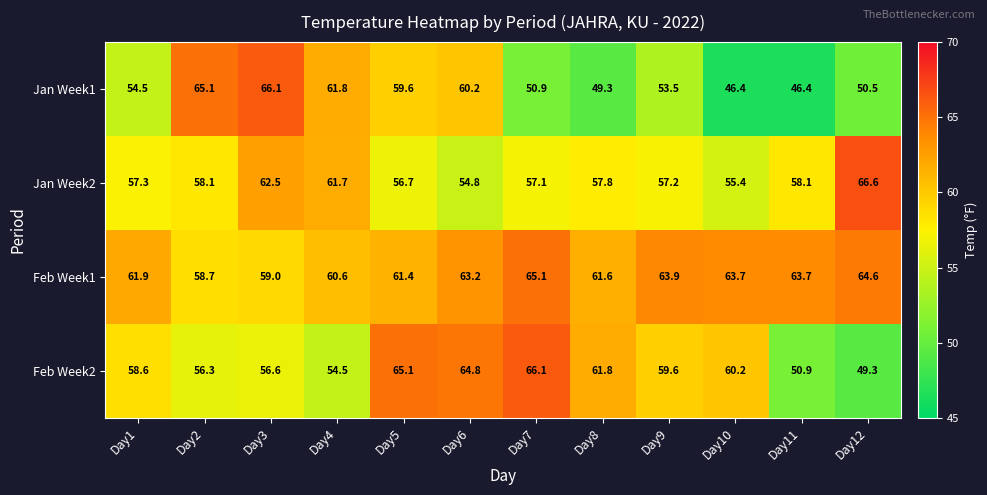

At which category is the sum across all series the highest?

Day3